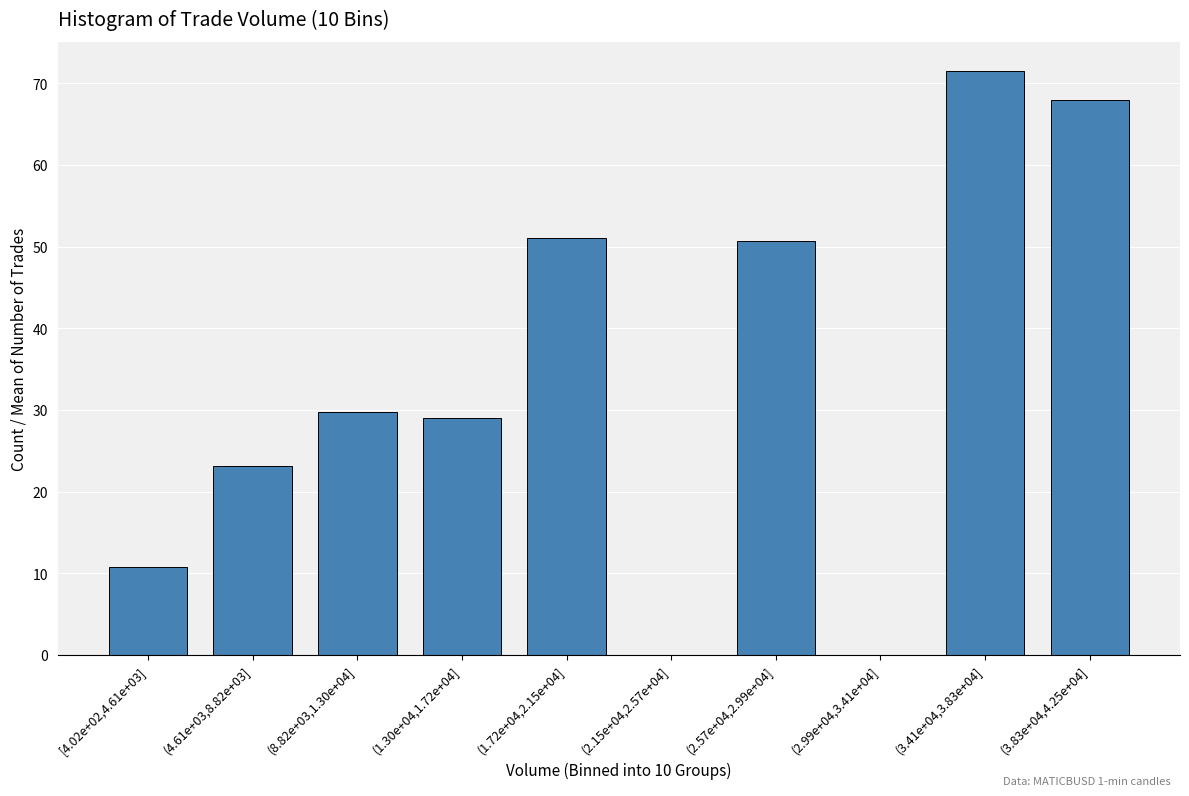

Reading left to right, list all the values displayed in this chart.

[4.02e+02,4.61e+03]=10.8	(4.61e+03,8.82e+03]=23.1	(8.82e+03,1.30e+04]=29.8	(1.30e+04,1.72e+04]=29.0	(1.72e+04,2.15e+04]=51.0	(2.15e+04,2.57e+04]=0.0	(2.57e+04,2.99e+04]=50.7	(2.99e+04,3.41e+04]=0.0	(3.41e+04,3.83e+04]=71.5	(3.83e+04,4.25e+04]=68.0